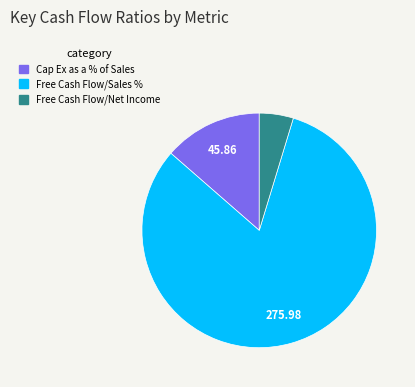

Is there any slice that represents more than half of the pie?

Yes